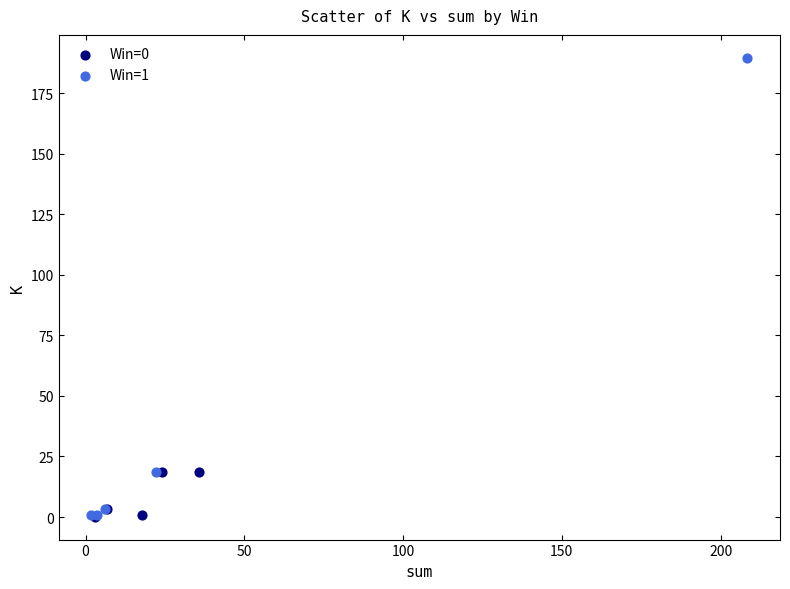

Which series has the widest spread of Y values?

Win=1